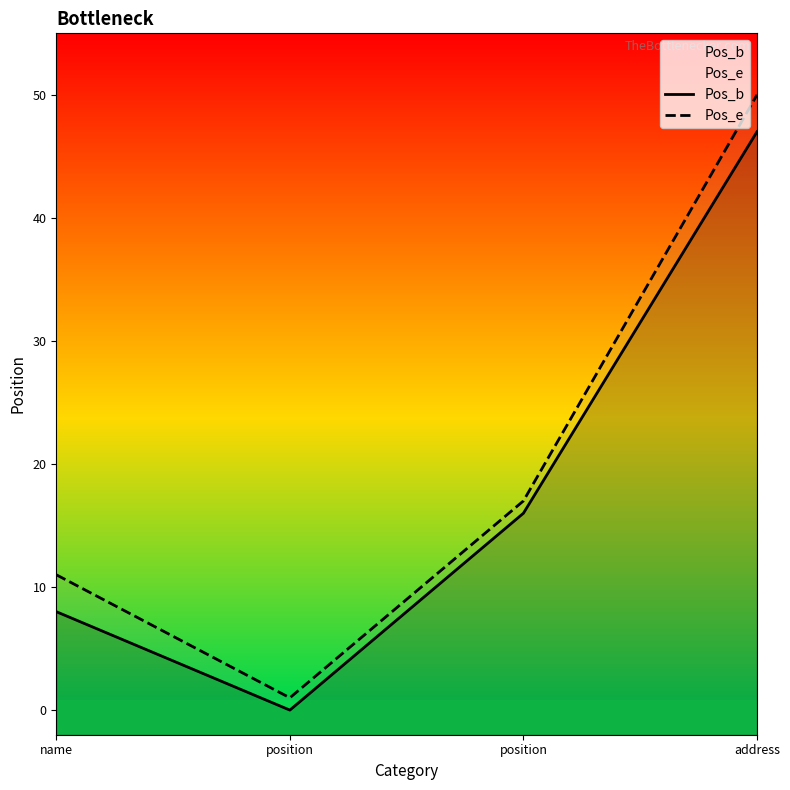

What is the value of the Pos_e point at the 4th from the left?

50